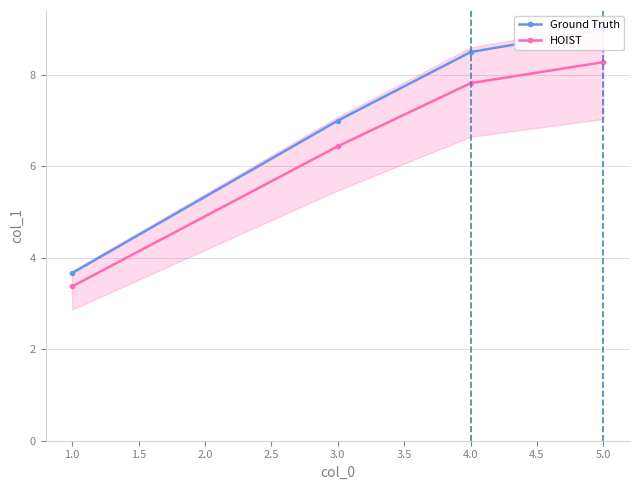

Which series has the largest range (max minus min)?

Ground Truth